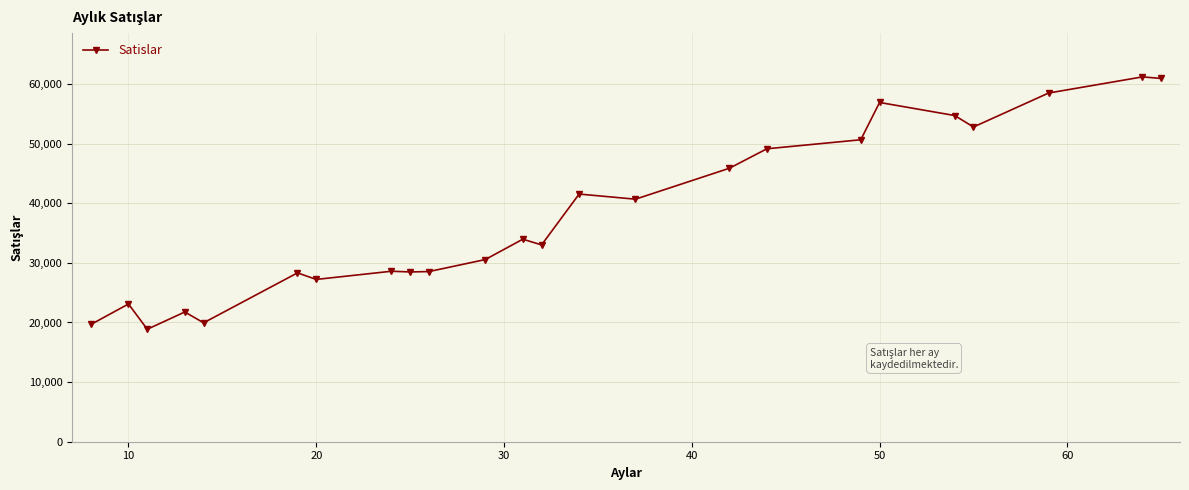

How many lines are shown in the chart?

1